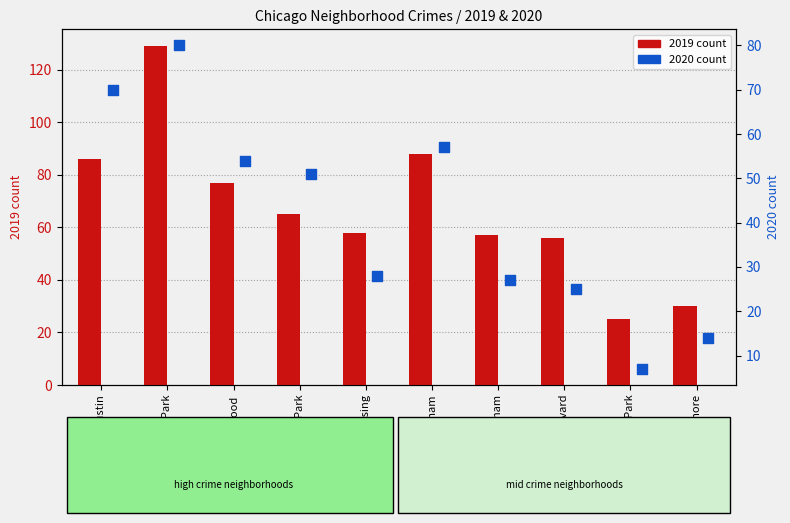

At how many categories does at least one series exceed 55?

8